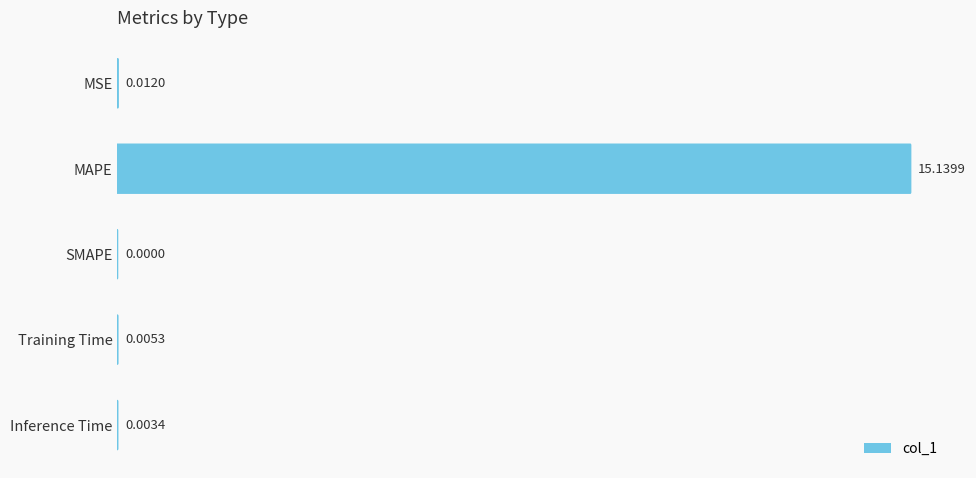

Reading right to left, what are all the values shown in this chart?

0.0	0.0	0.0	15.1	0.0